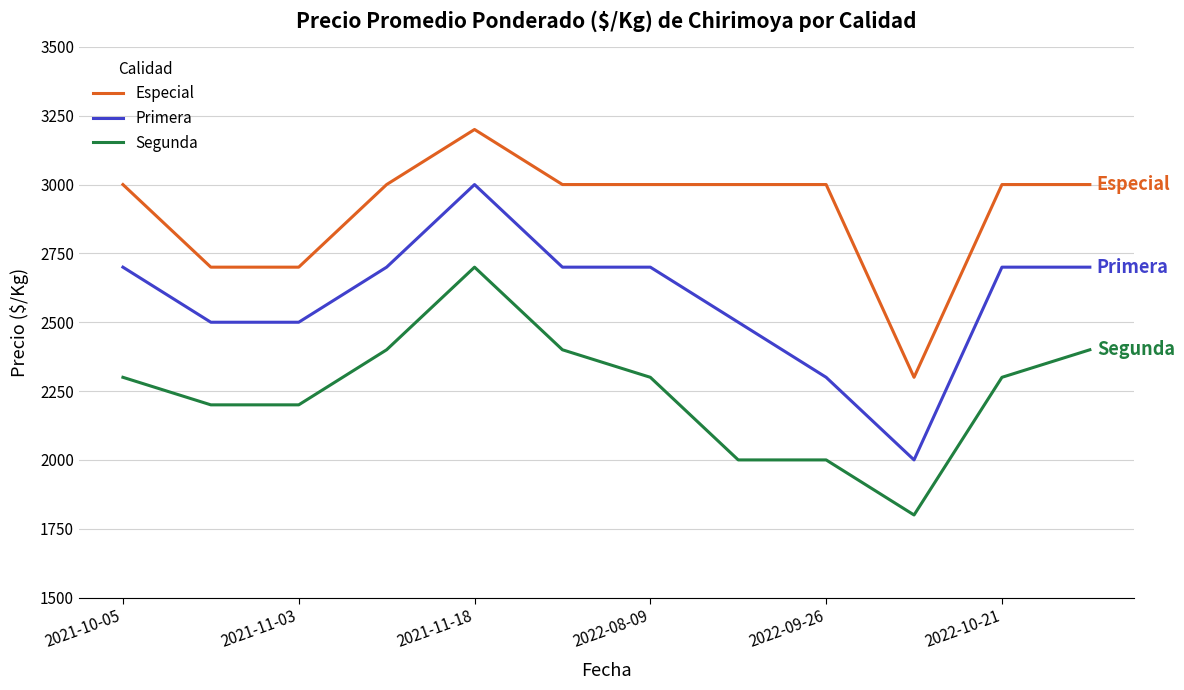

List the series in order of their peak value, lowest first.

Segunda, Primera, Especial